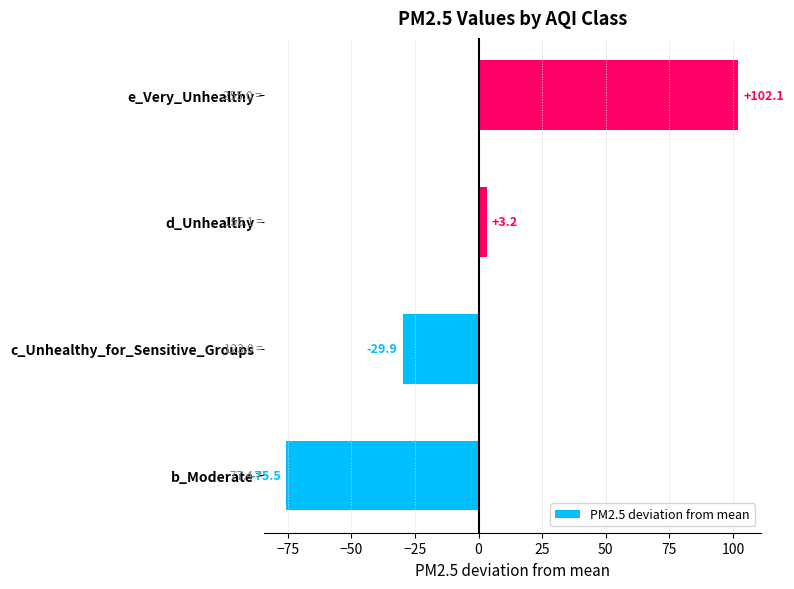

What is the change in value from c_Unhealthy_for_Sensitive_Groups to d_Unhealthy?

+33.1